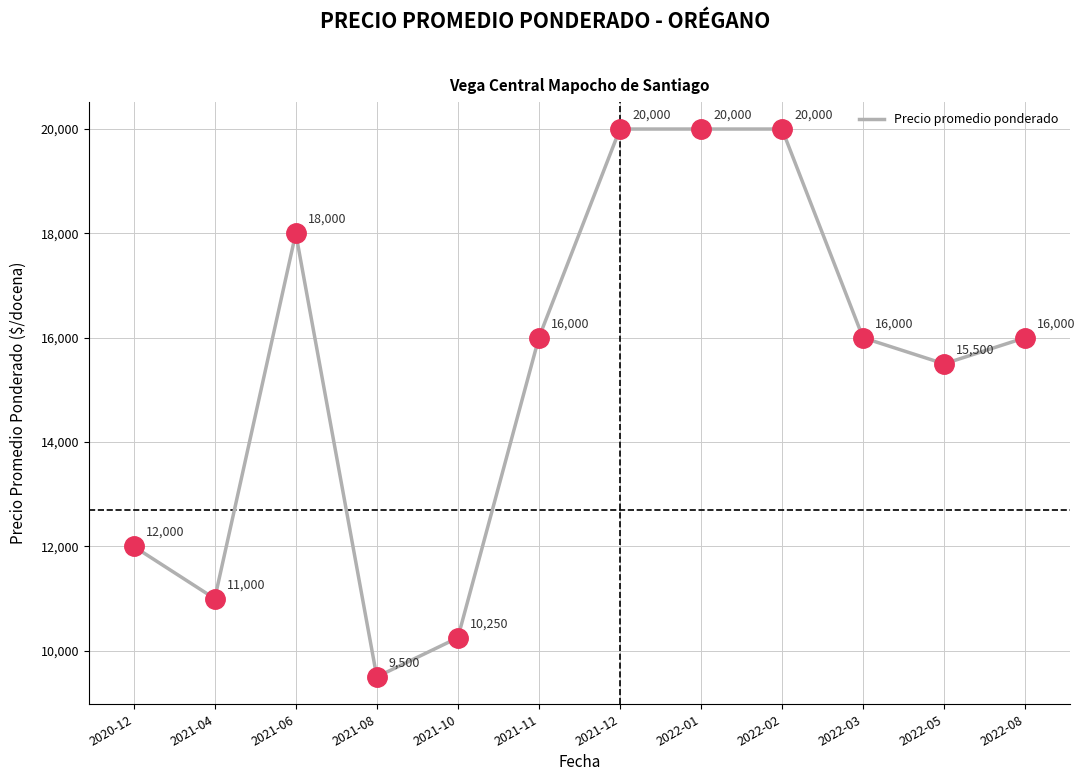

What is the change in value from 2022-05 to 2022-08?

+500